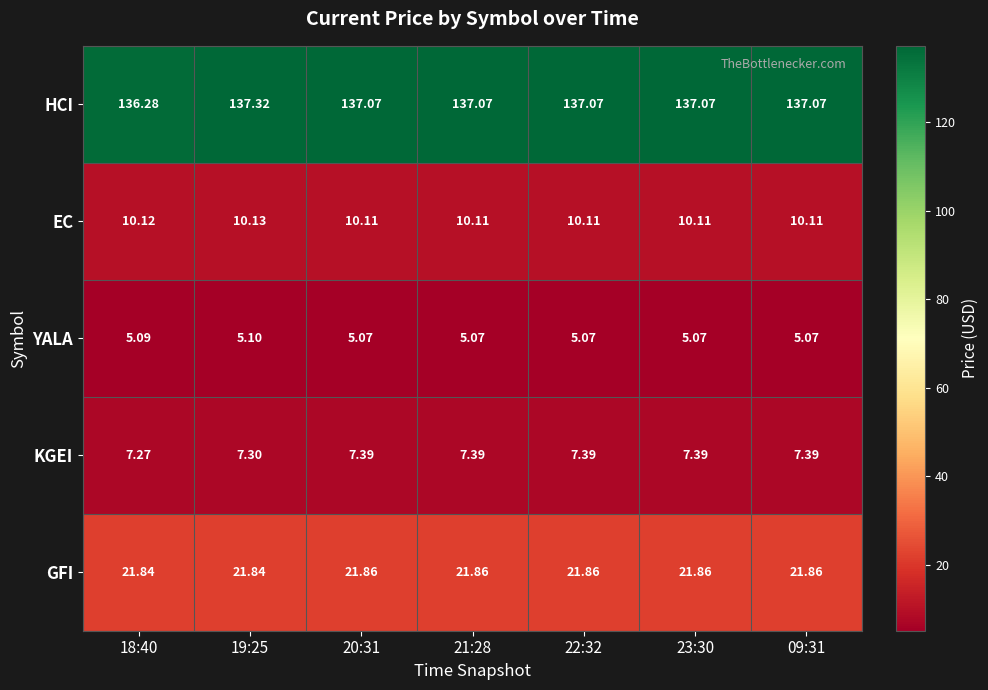

Rank the series at 20:31 from lowest to highest value.

YALA, KGEI, EC, GFI, HCI